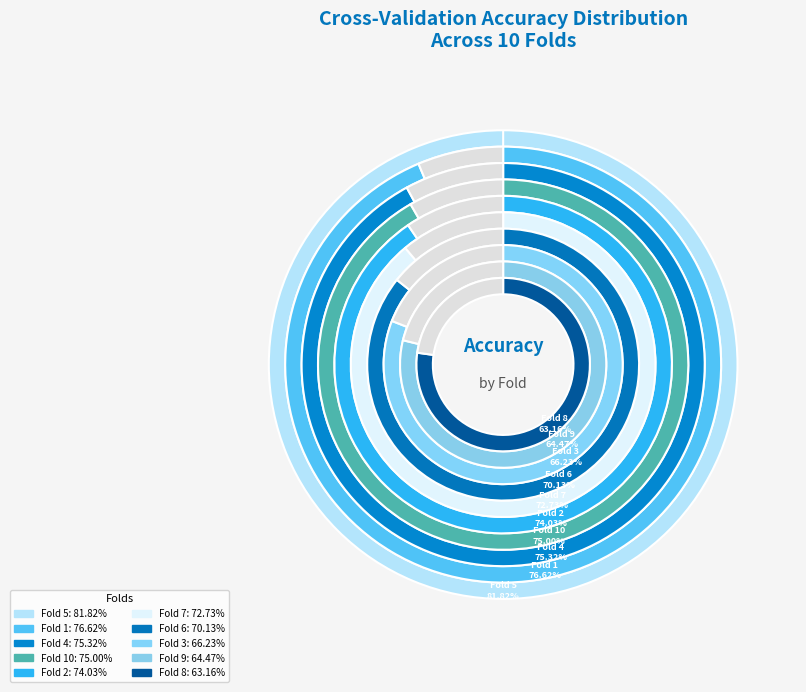

Is the sum of Fold 10 and Fold 2 greater than half?

No